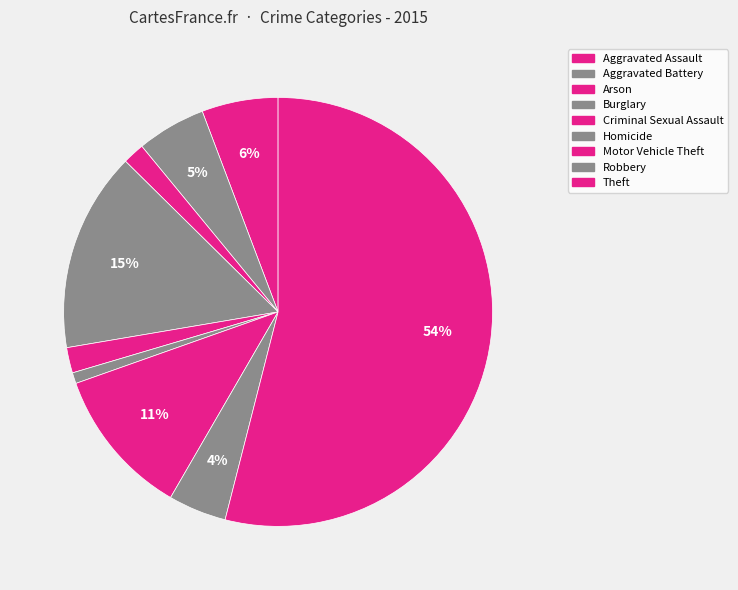

To the nearest percent, what percentage of the pie is Theft?

54%